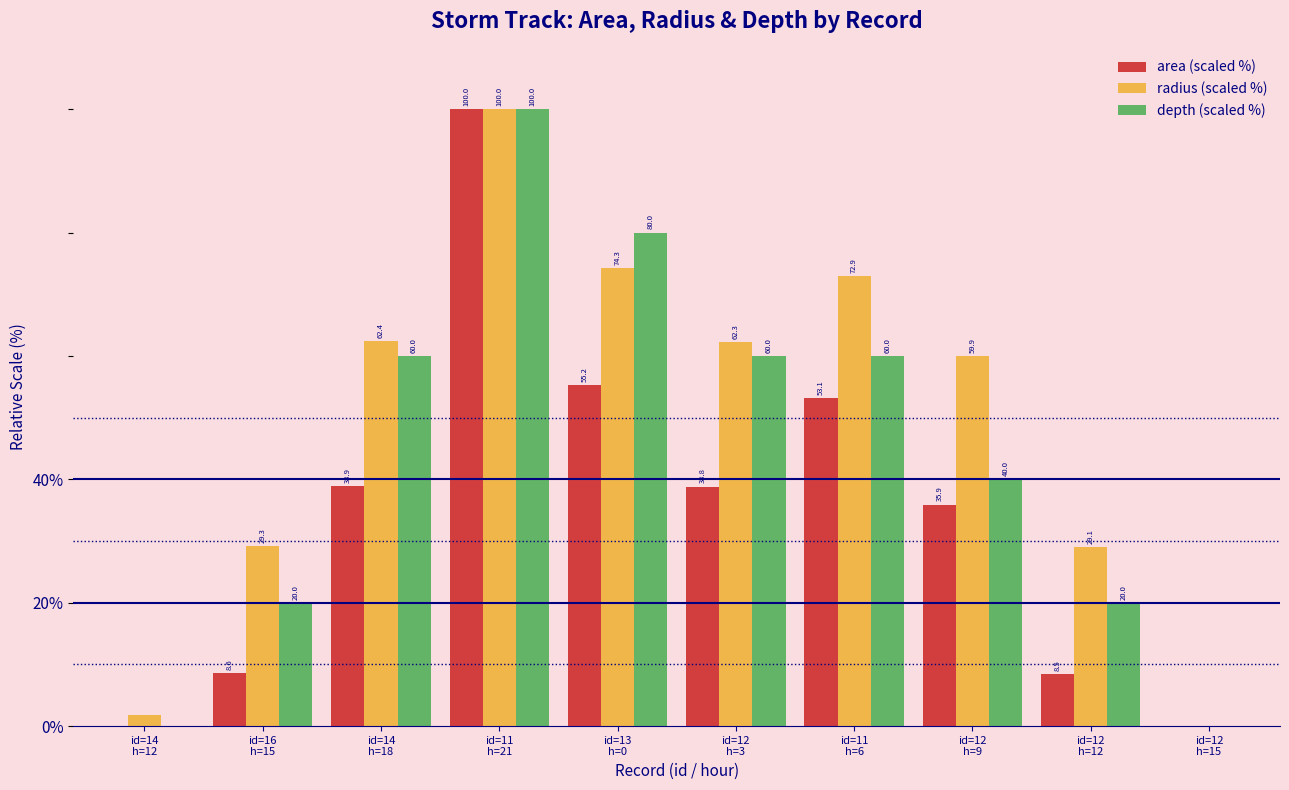

Which series has the largest total across all categories?

radius (scaled %)